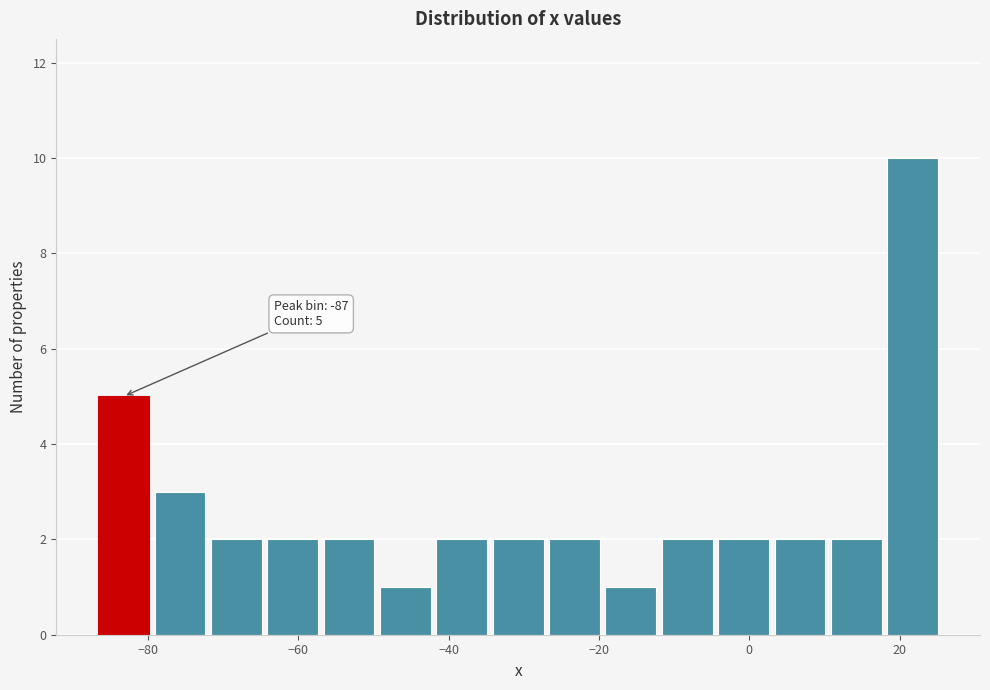

Read against the x-axis, roughly where is the centre of the tallest bar?

22